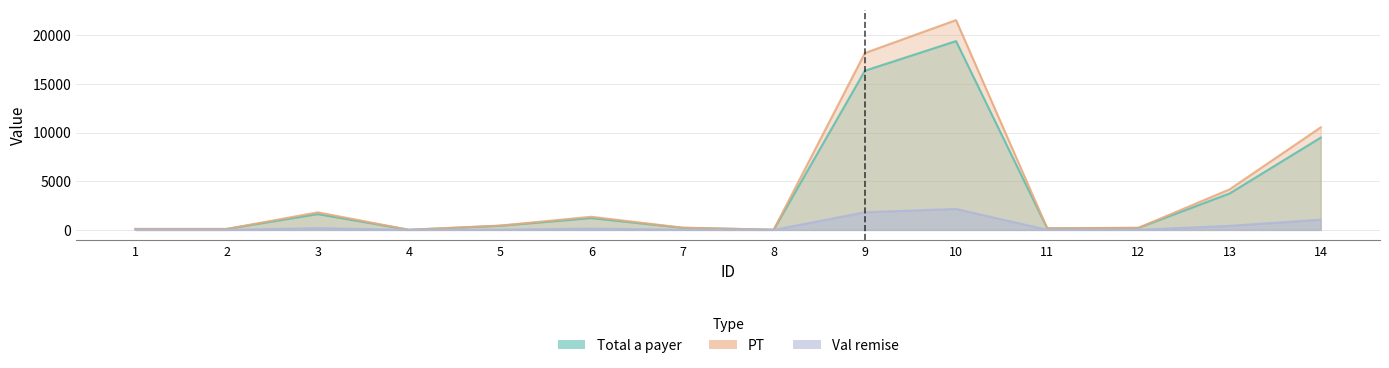

Reading right to left, transcribe all the data shown in this chart.

Total a payer: 14=9482.4	13=3744.0	12=205.2	11=159.6	10=19400.4	9=16354.8	8=18.0	7=216.6	6=1215.0	5=422.8	4=10.0	3=1625.4	2=96.0	1=96.0
PT: 14=10536.0	13=4160.0	12=216.0	11=168.0	10=21556.0	9=18172.0	8=18.0	7=228.0	6=1350.0	5=445.0	4=10.0	3=1806.0	2=96.0	1=96.0
Val remise: 14=1053.6	13=416.0	12=10.8	11=8.4	10=2155.6	9=1817.2	8=0.0	7=11.4	6=135.0	5=22.2	4=0.0	3=180.6	2=0.0	1=0.0